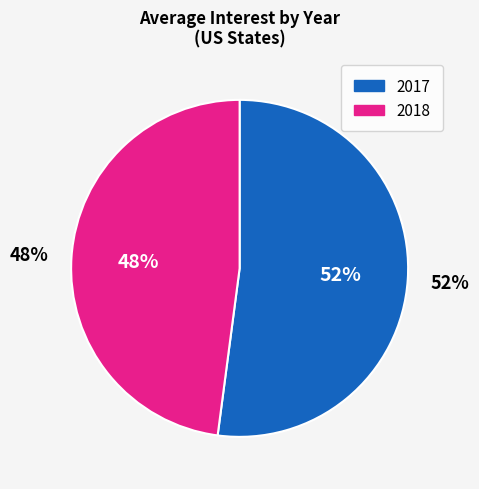

To the nearest percent, what percentage of the pie is 2017?

52%